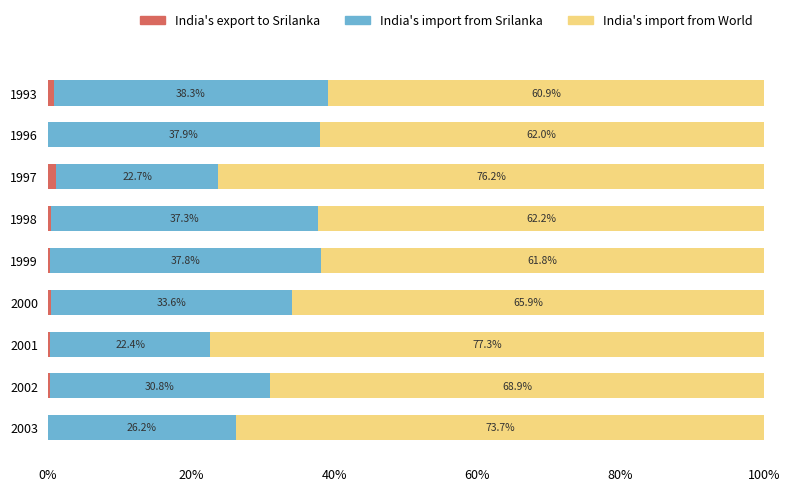

What is the total value across all series at 1997?

100.0